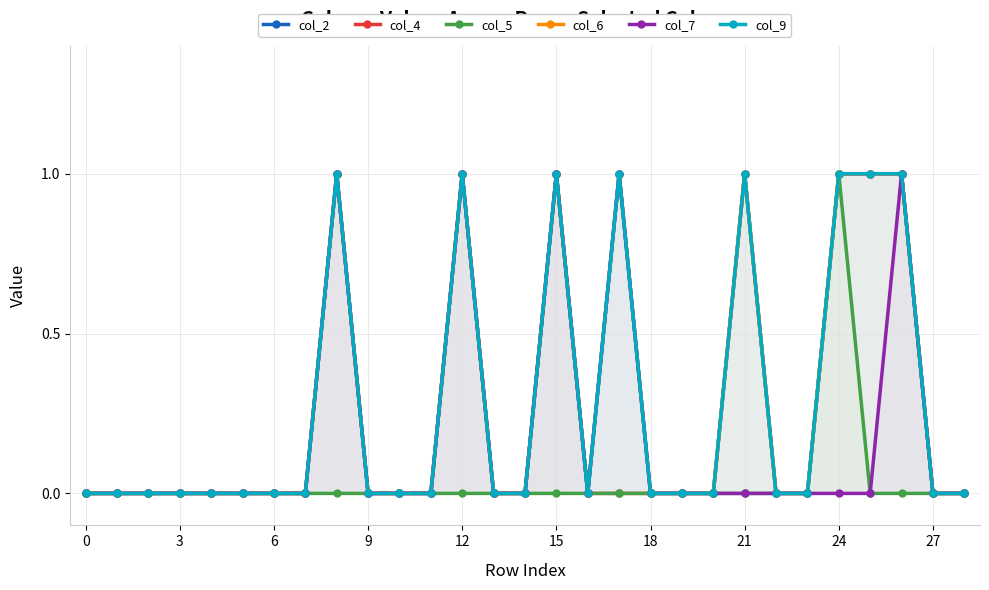

True or false: col_4 and col_5 intersect in this chart.

False